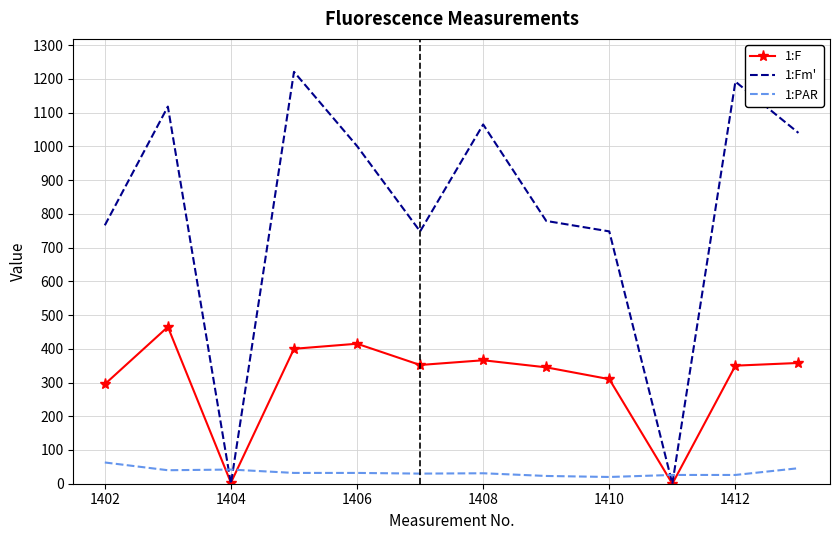

Rank the series by their maximum value, from lowest to highest.

1:PAR, 1:F, 1:Fm'